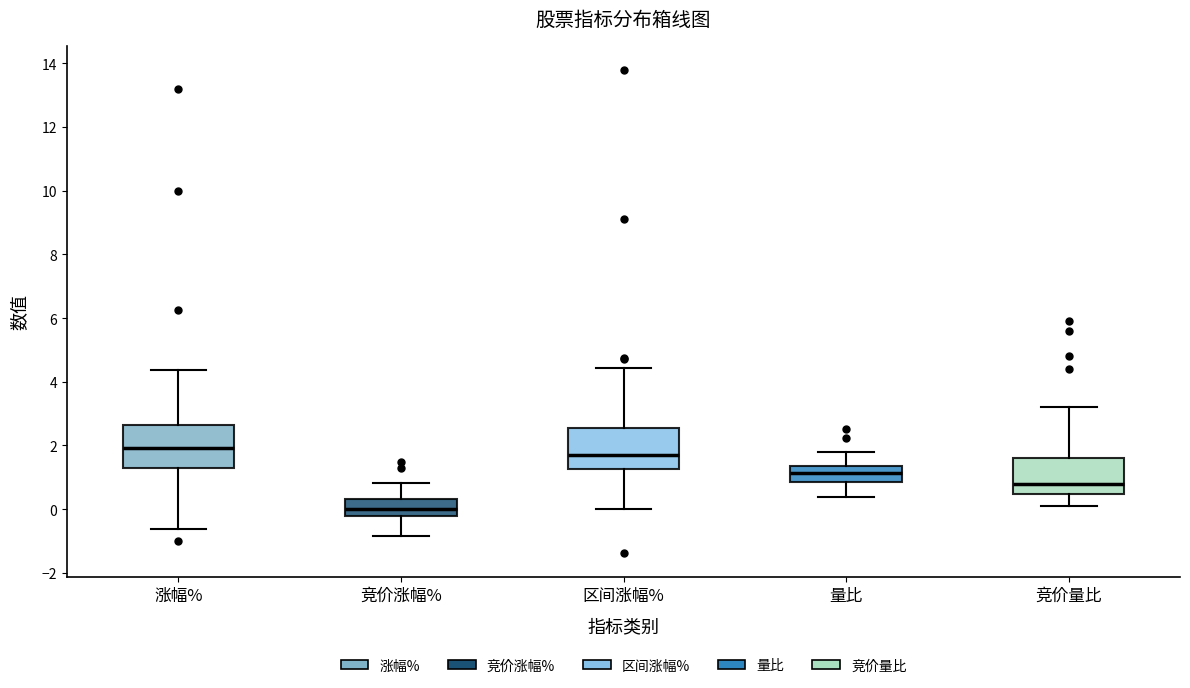

Where does the lower whisker of the box for 竞价涨幅% end on the y-axis? The values are not printed on the chart, so give them approximately, as read against the axis.

-0.8